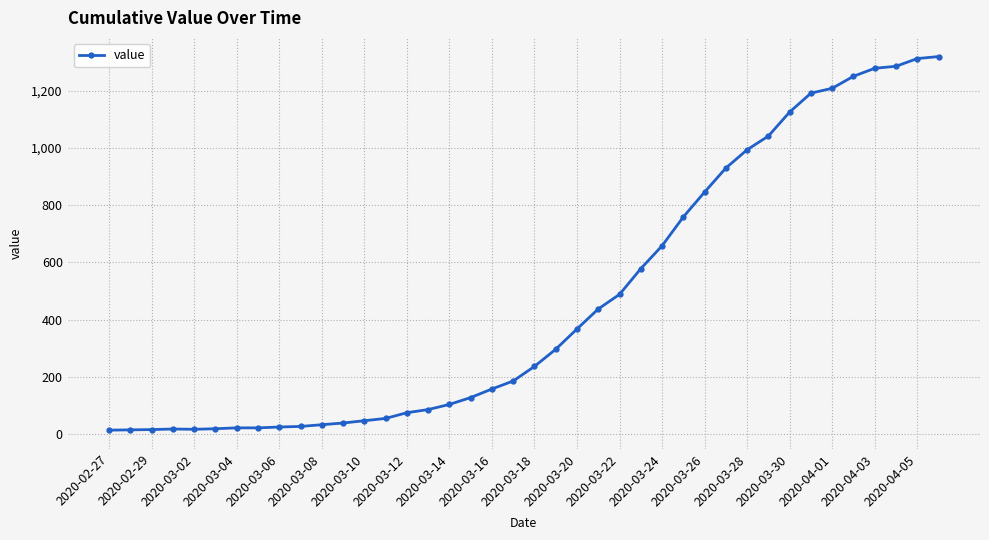

What is the sum of all values?

18693